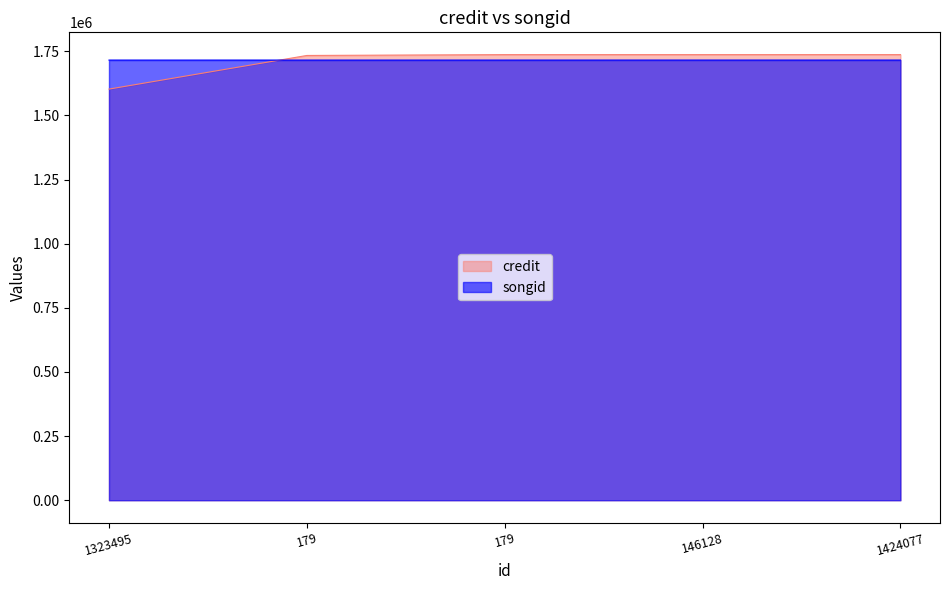

True or false: credit and songid intersect in this chart.

True